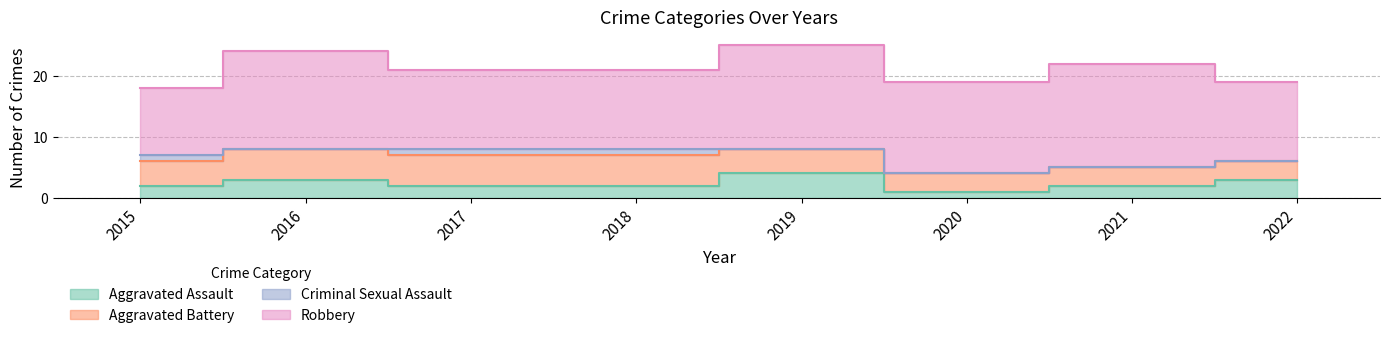

What are all the series names shown in the legend?

Aggravated Assault, Aggravated Battery, Criminal Sexual Assault, Robbery